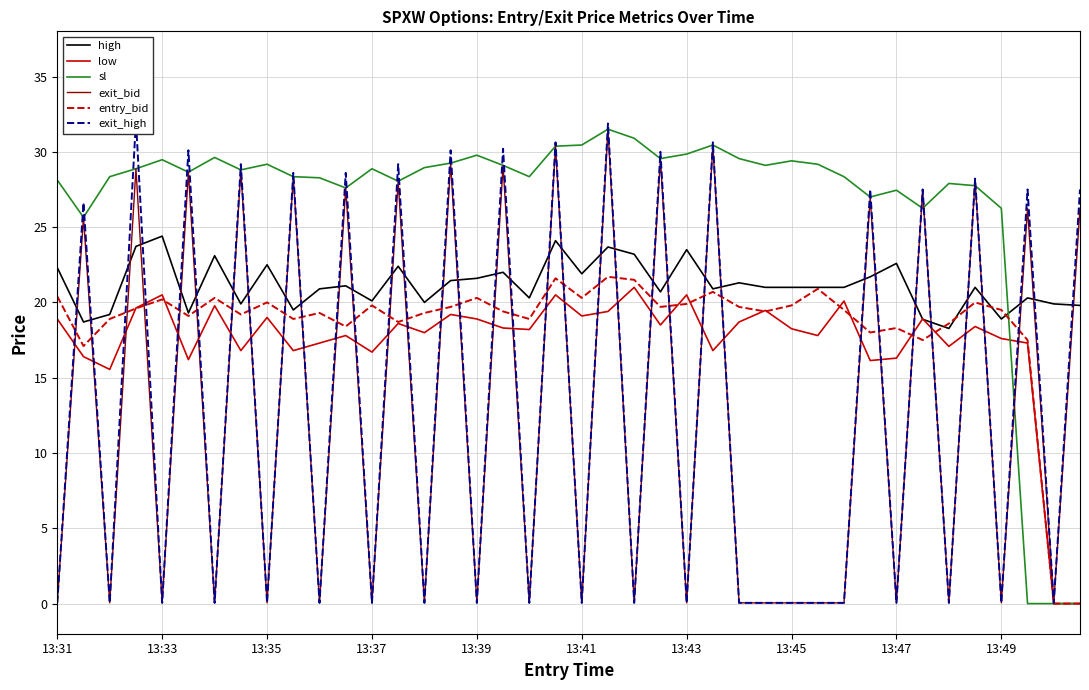

What are all the series names shown in the legend?

high, low, sl, exit_bid, entry_bid, exit_high